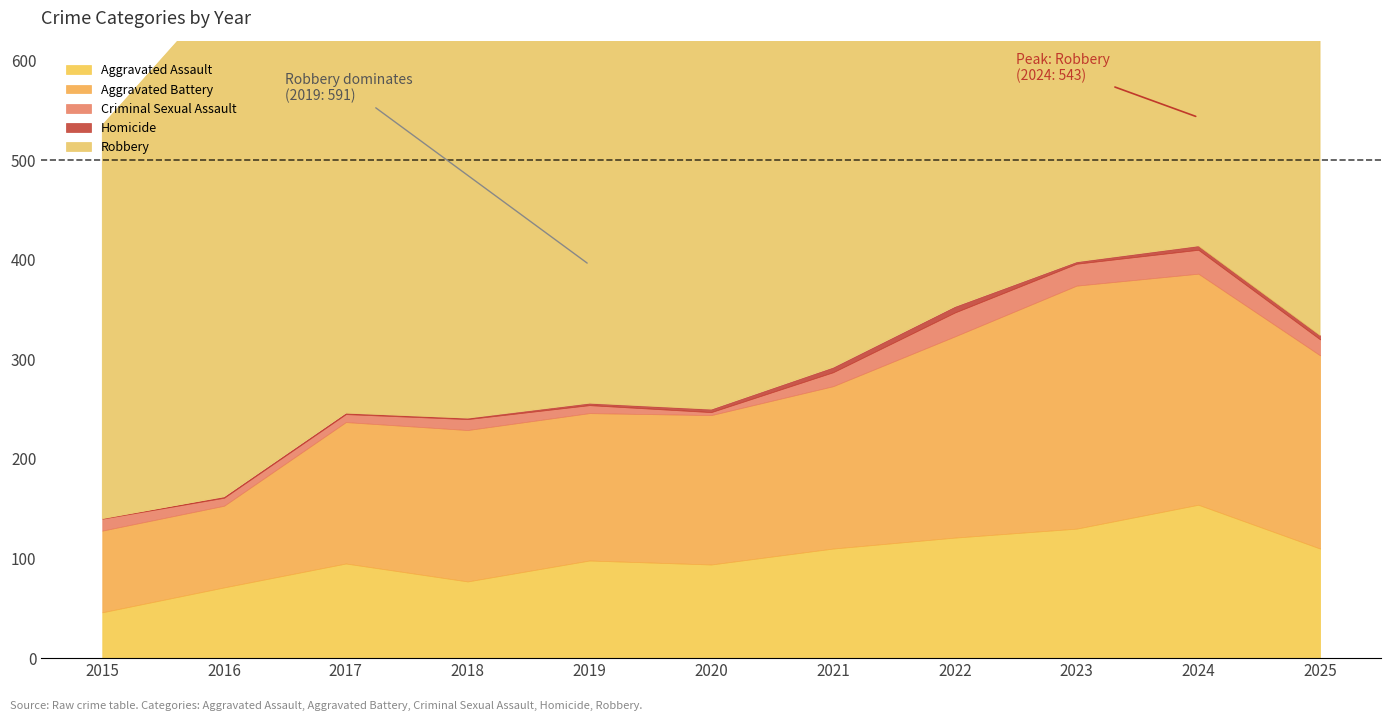

Does the chart have visible grid lines?

No